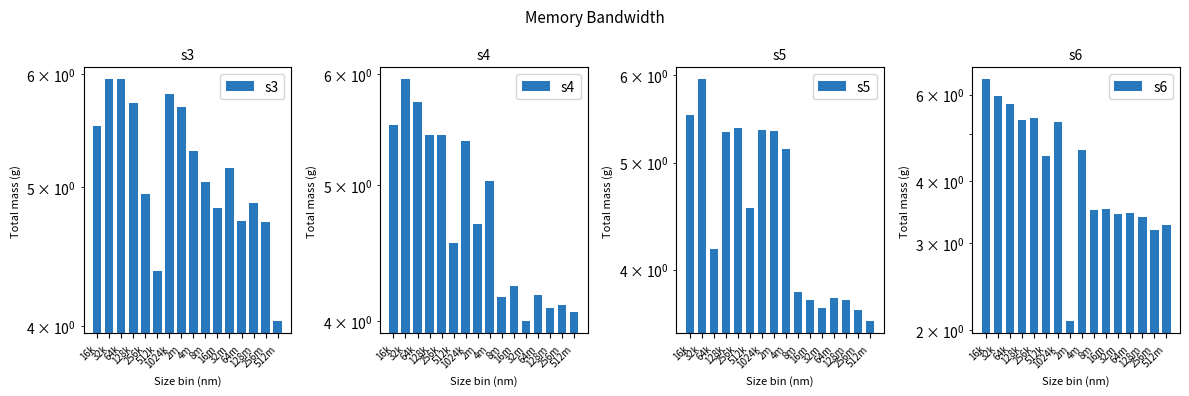

What are all the series names shown in the legend?

s3, s4, s5, s6